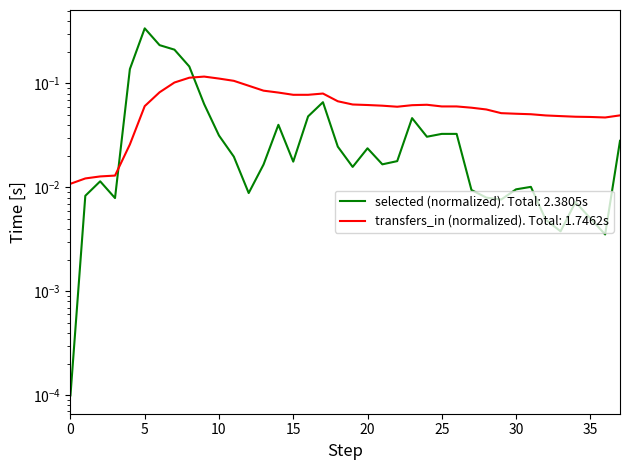

True or false: transfers_in has a value of 0.0 at 11.

False